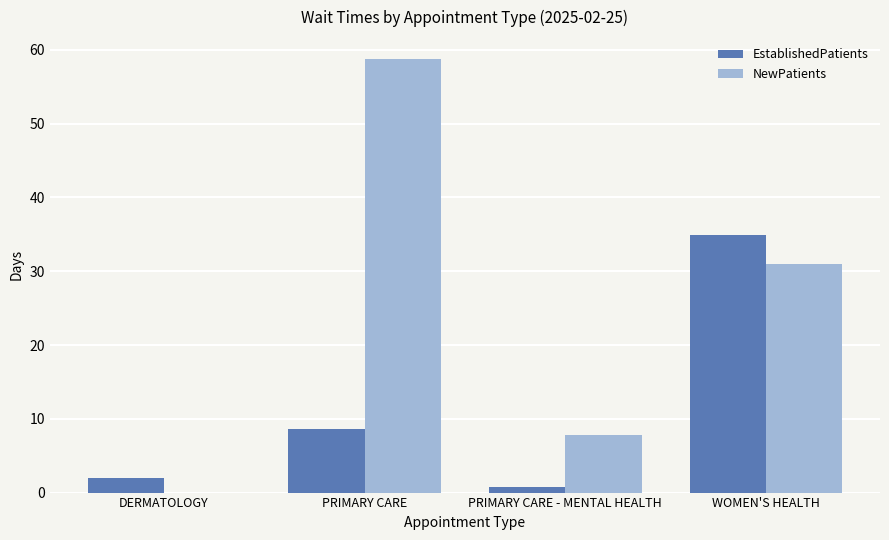

True or false: EstablishedPatients has a value of 23.9 at WOMEN'S HEALTH.

False